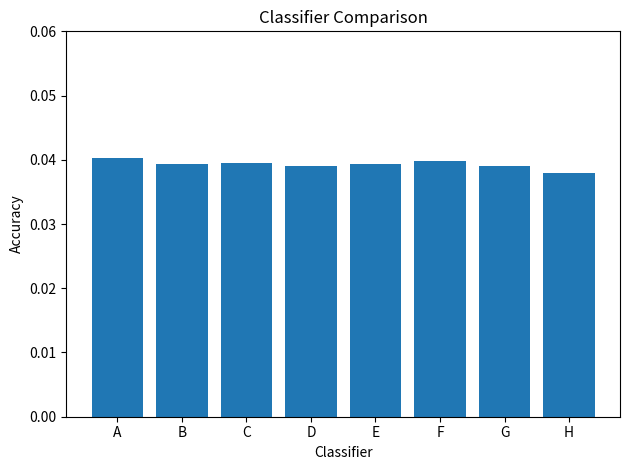

What is the sum of the values at F and E?

0.1